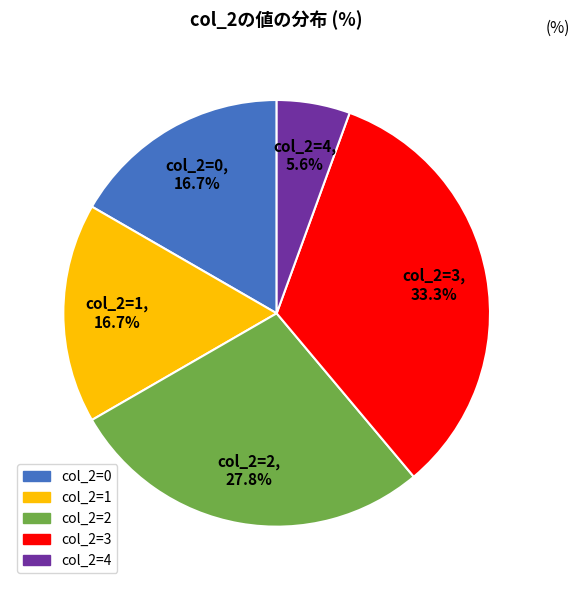

Is there a majority slice in this chart?

No